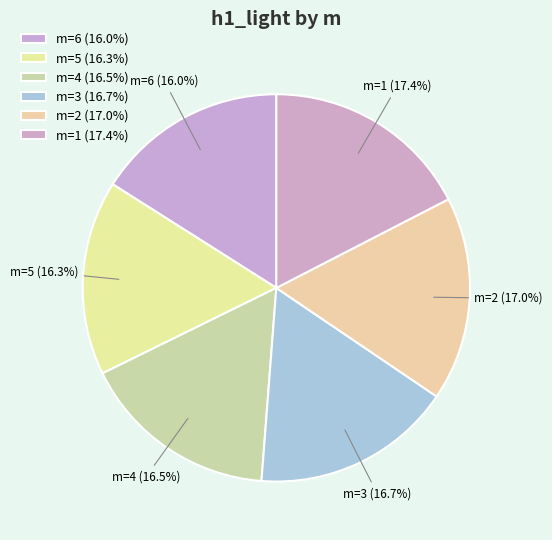

Is the sum of m=5 (16.3%) and m=6 (16.0%) greater than half?

No